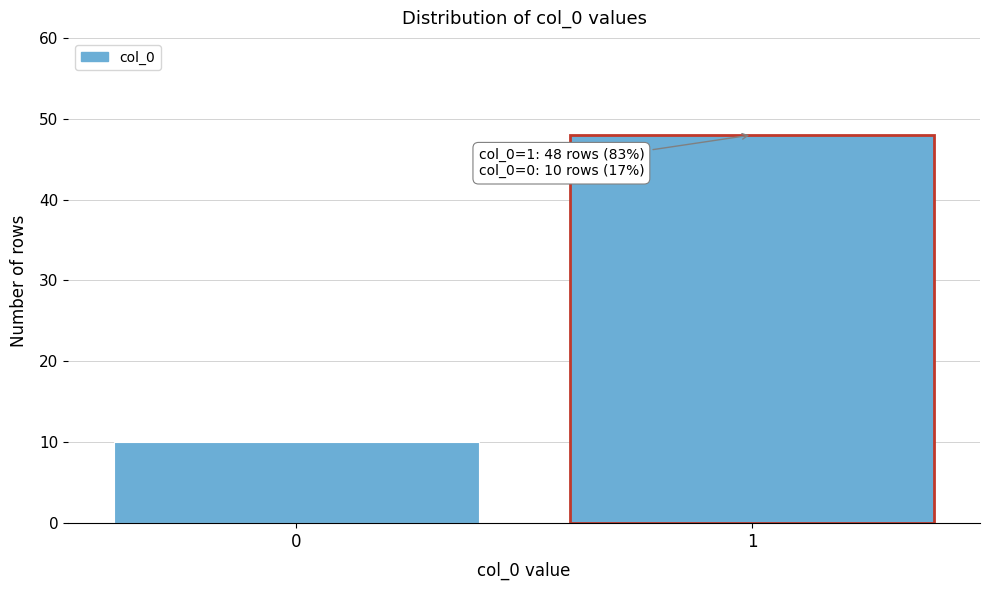

Reading left to right, list all the values displayed in this chart.

0=10	1=48